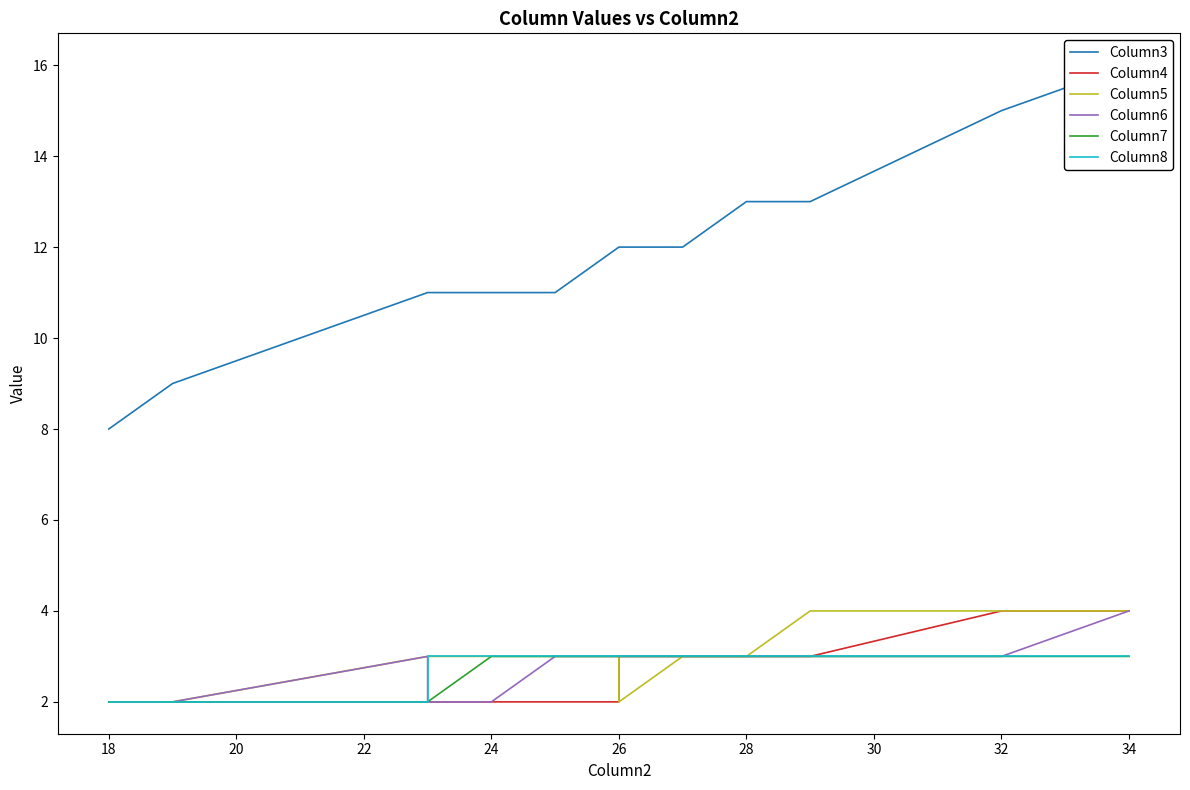

How many data points does each series have?

25